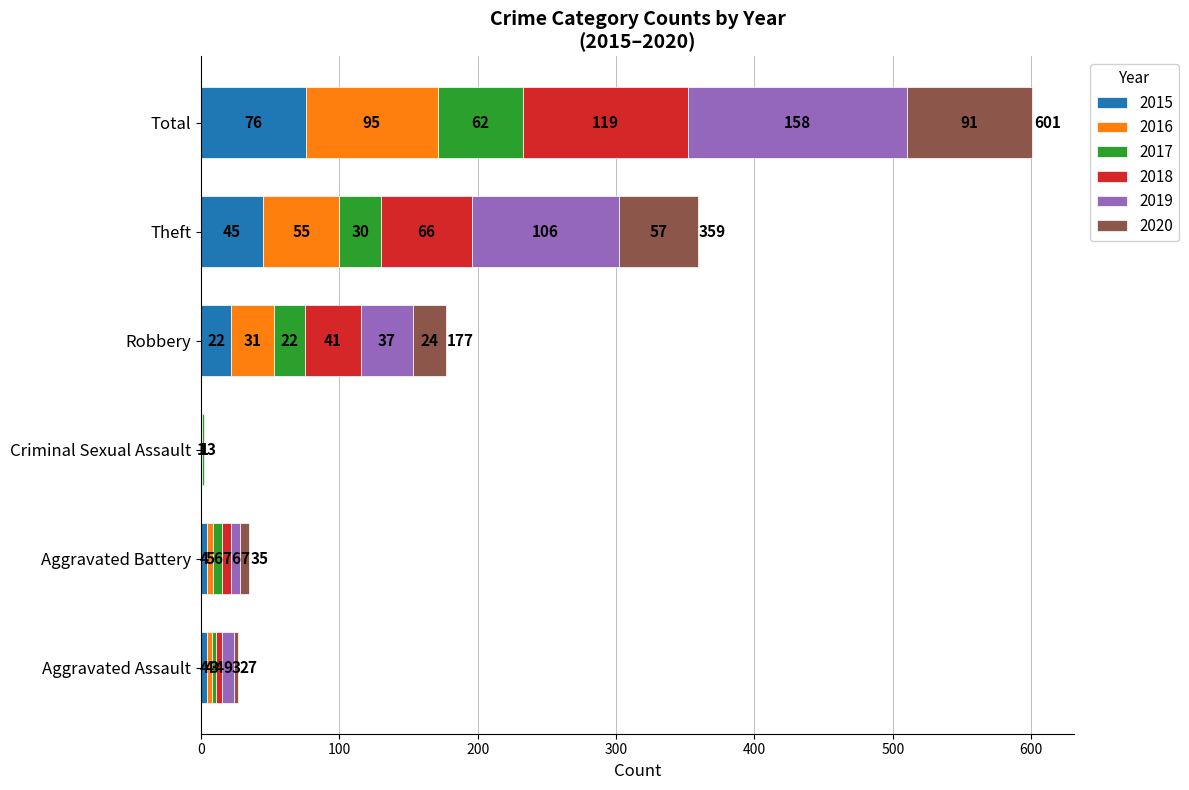

At which category is the sum across all series the highest?

Total